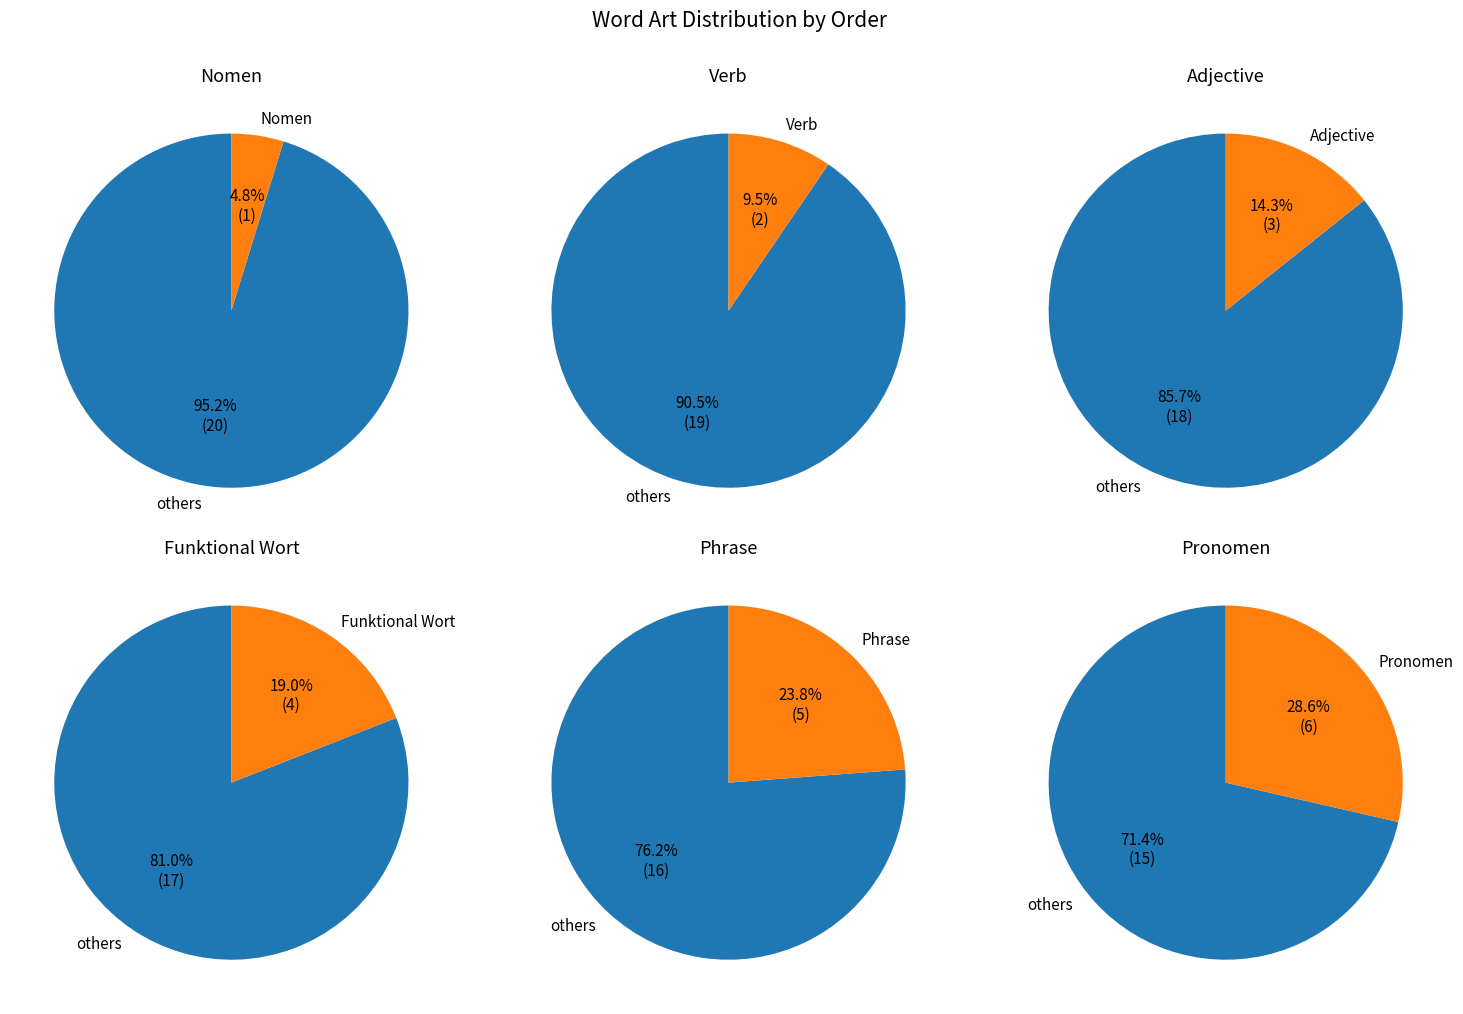

The Nomen slice represents 5% of the pie. True or false?

True